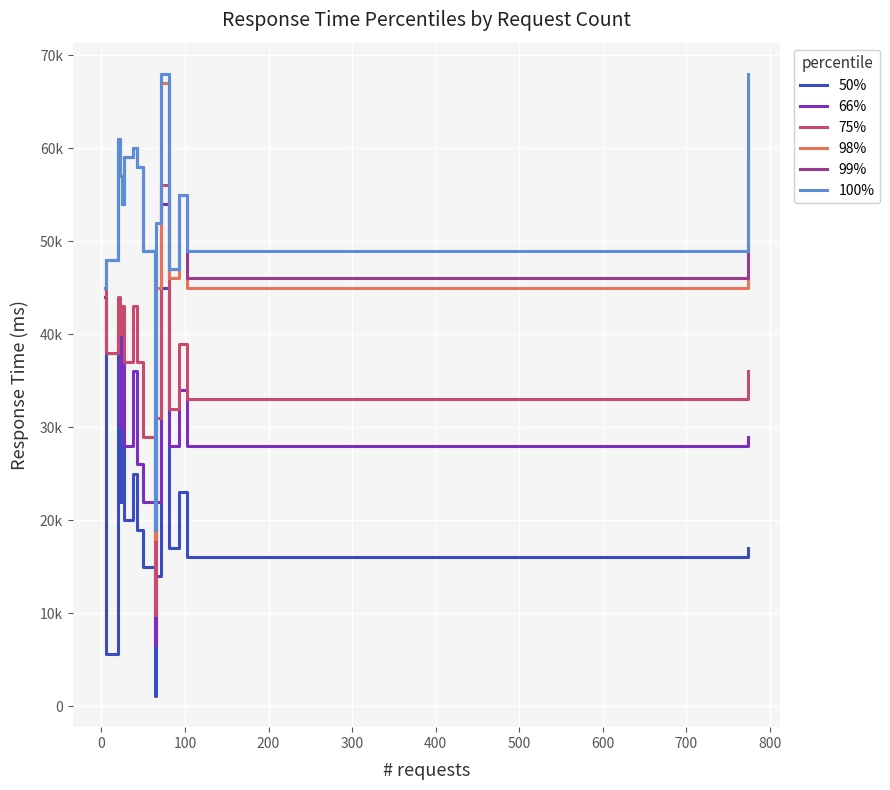

True or false: 50% and 98% intersect in this chart.

False